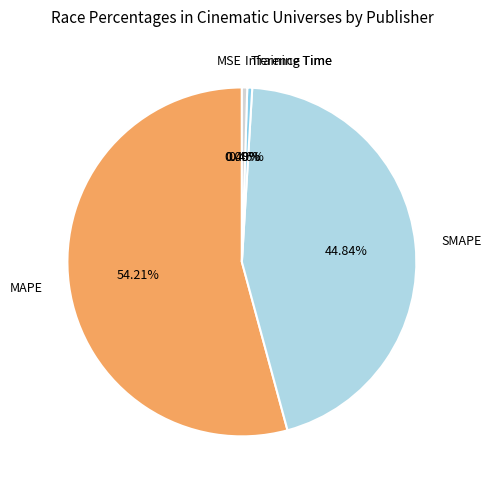

Do Training Time and MAPE together represent more than half of the pie?

Yes